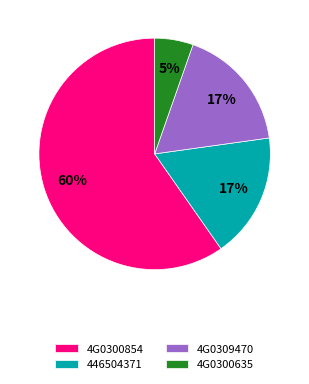

To the nearest percent, what is the average slice percentage?

25%